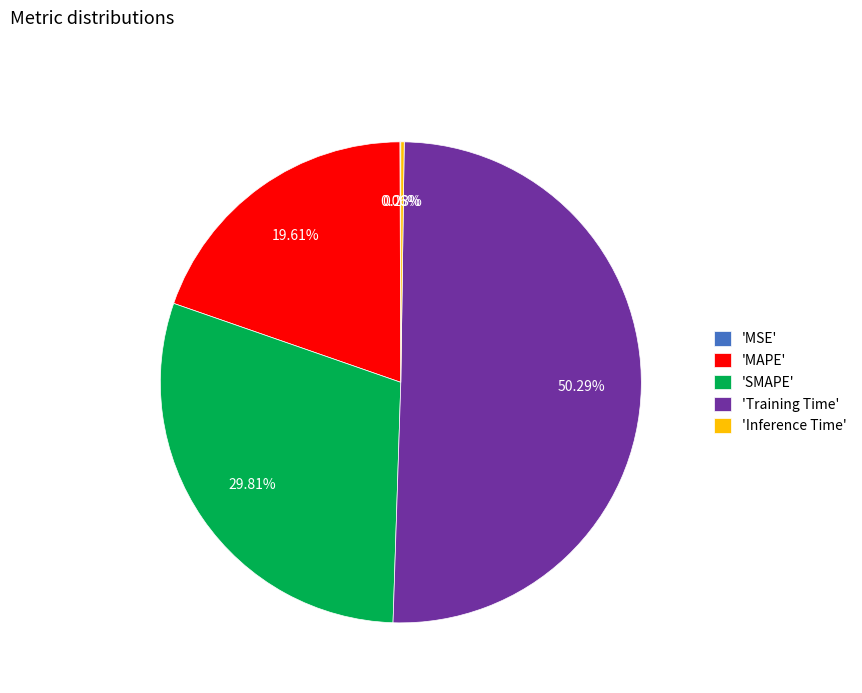

Which category has the biggest portion of the pie?

'Training Time'